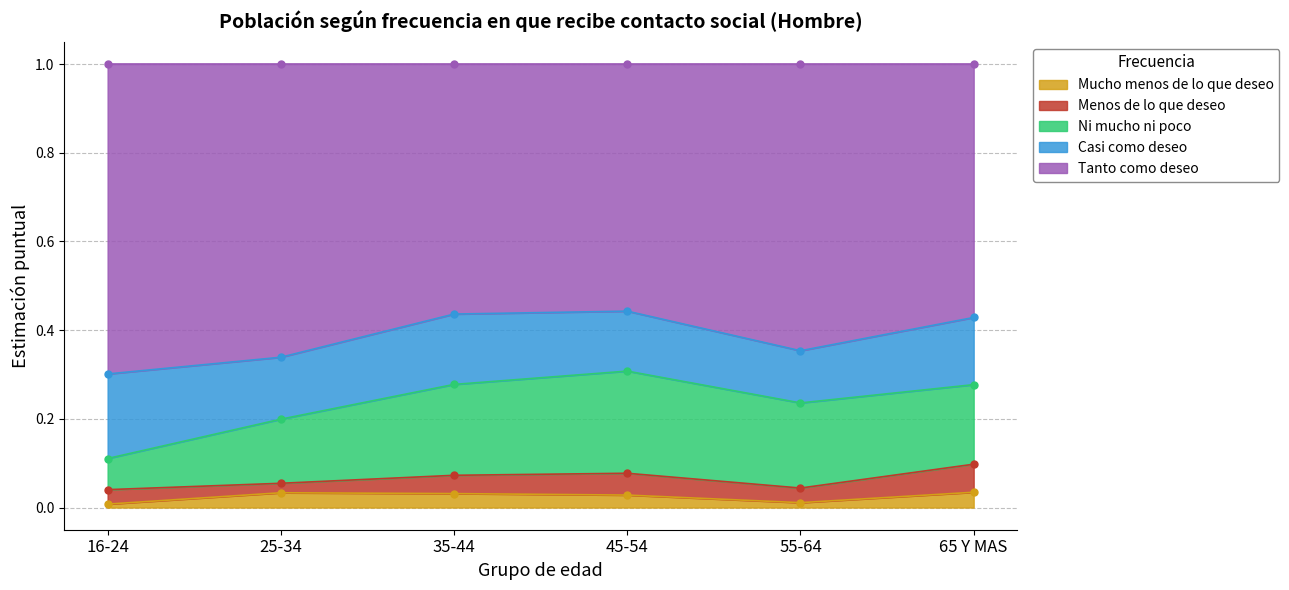

What are all the series names shown in the legend?

Mucho menos de lo que deseo, Menos de lo que deseo, Ni mucho ni poco, Casi como deseo, Tanto como deseo